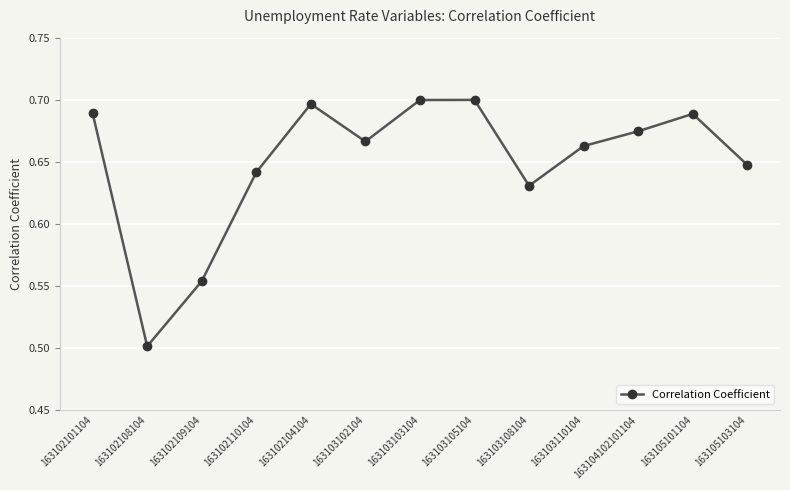

How many values are between 0 and 1?

13